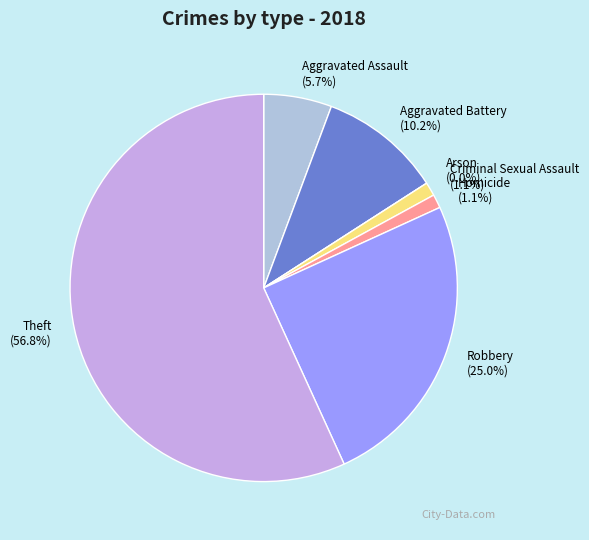

What is the change in value from Aggravated Assault to Arson?

-5